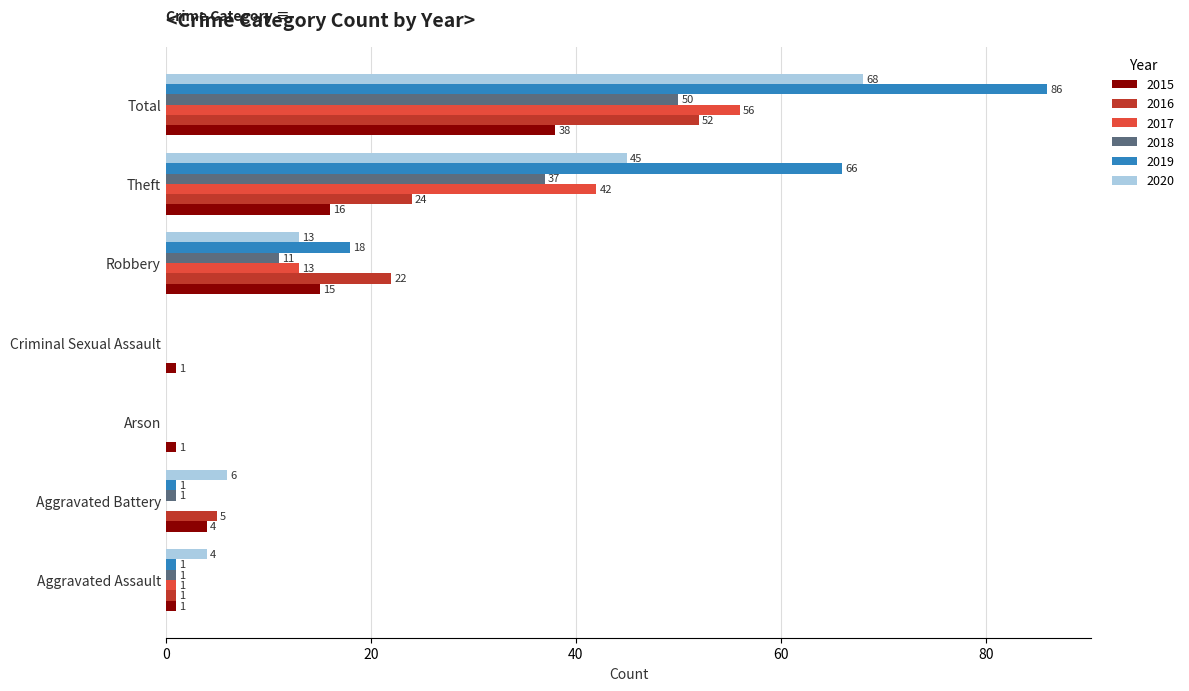

What is the sum of the 2018 values at Criminal Sexual Assault and Aggravated Battery?

1